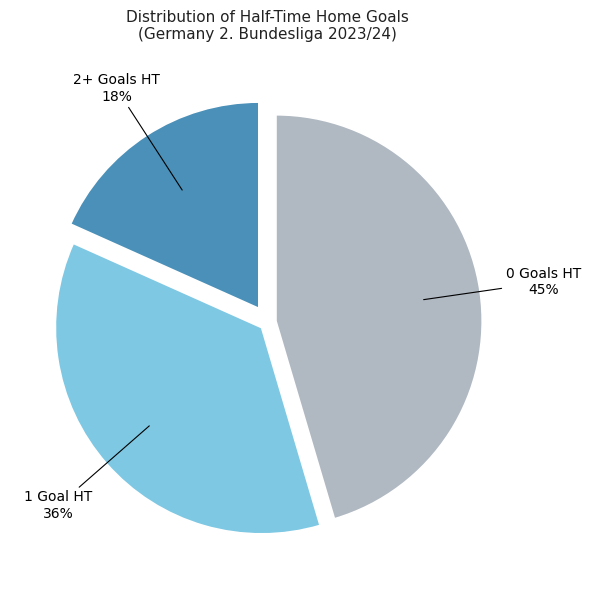

To the nearest percent, what is the difference between the largest and smallest slice percentages?

27%